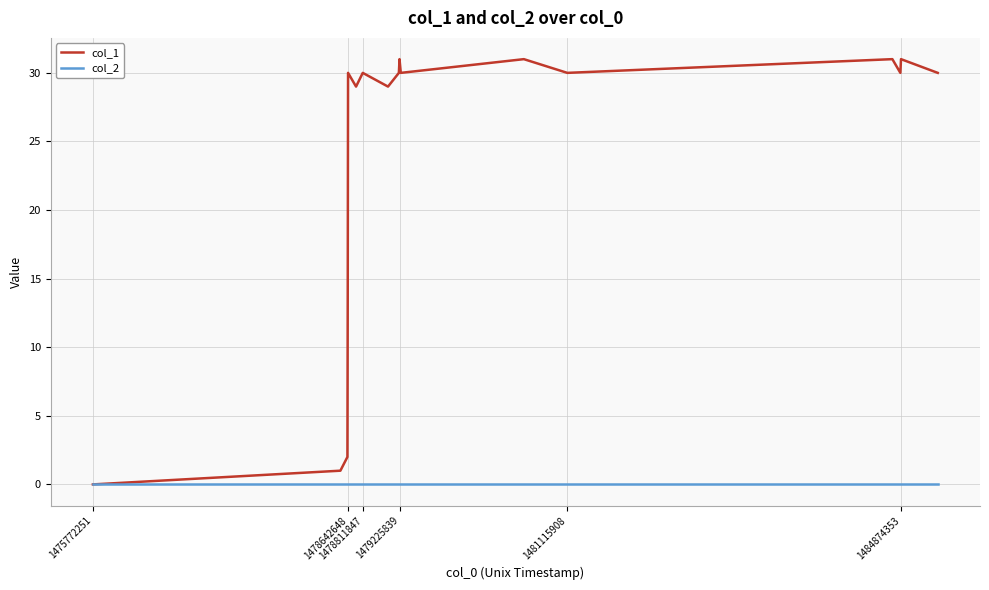

Reading left to right, transcribe all the data shown in this chart.

col_1: 0	1	2	14	30	29	30	29	30	31	30	31	30	31	30	31	30
col_2: 0	0	0	0	0	0	0	0	0	0	0	0	0	0	0	0	0